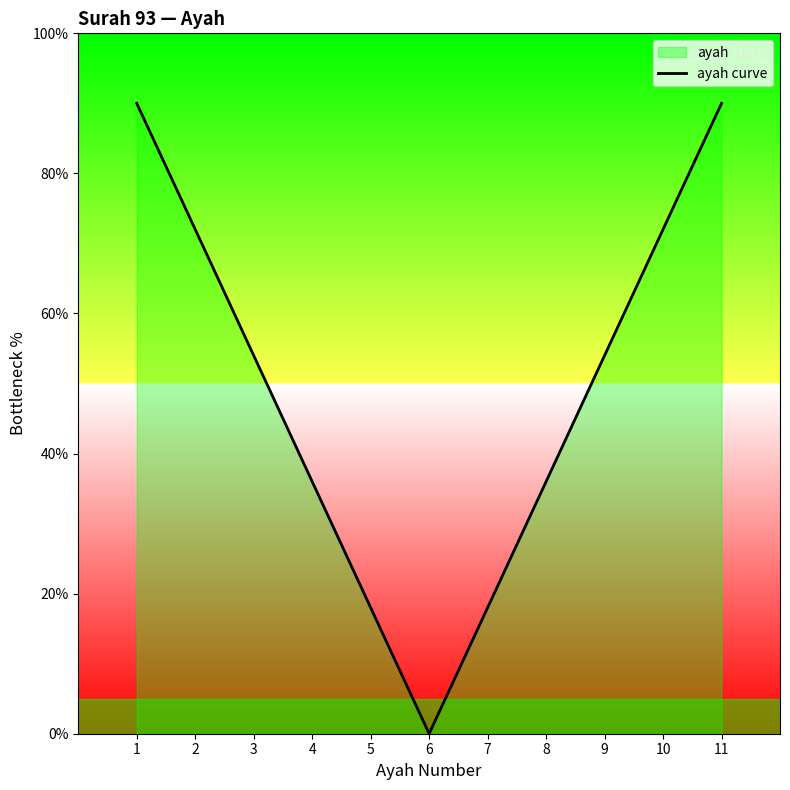

True or false: the data shows 18 at 5.

True